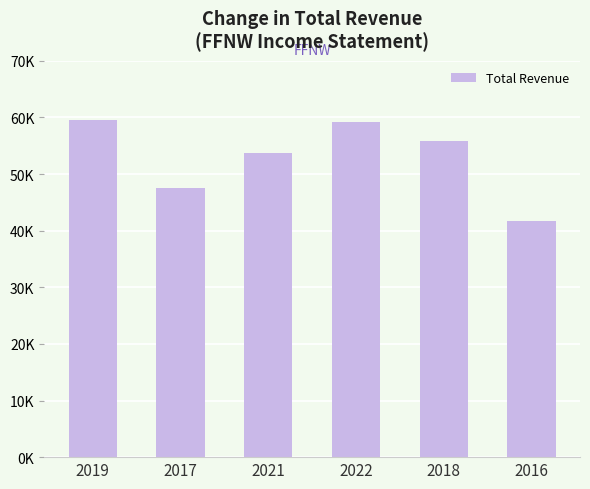

What is the minimum value shown in the chart?

41700